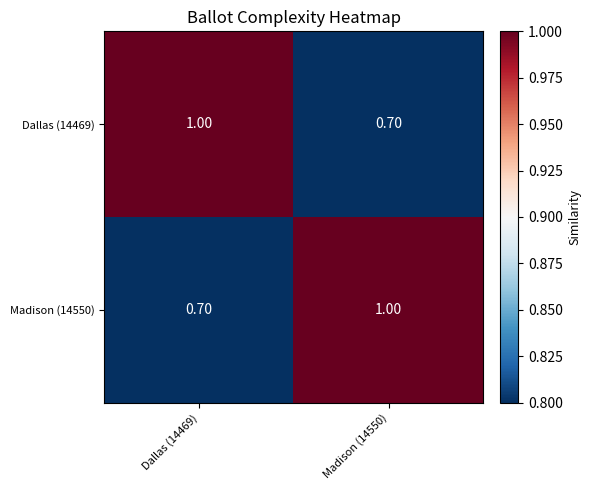

What is the difference between the highest and lowest values at Dallas (14469)?

0.3